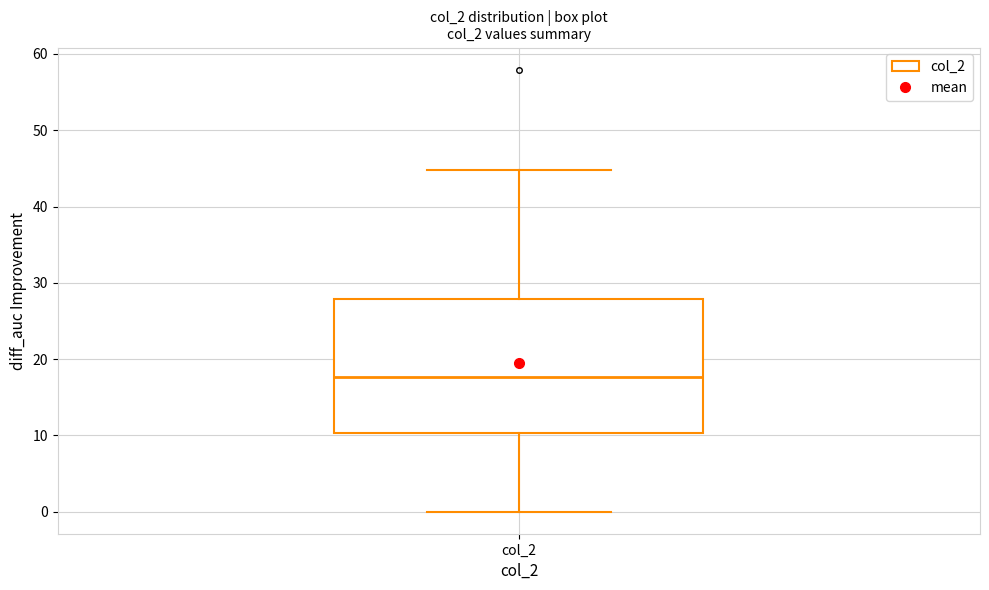

Read this box plot against the y-axis: the position of the median line, the range covered by the box, and the ends of both whiskers. The values are not printed on the chart, so give them approximately, as read against the axis.

median 18, box 10 to 28, whiskers 0 to 45